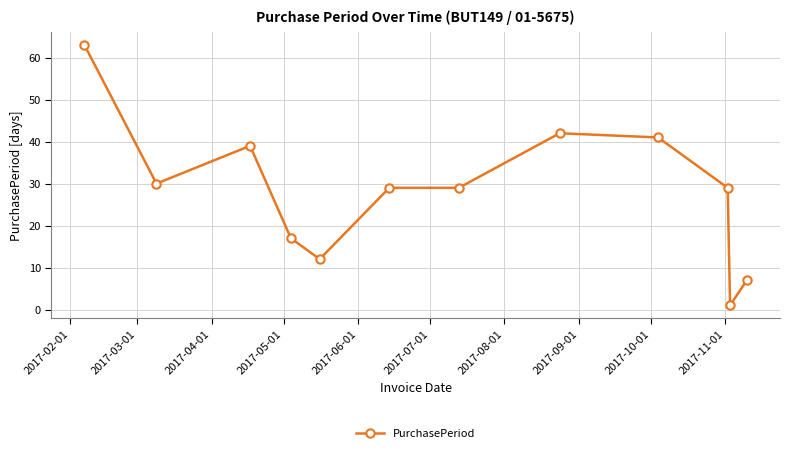

What is the difference between the maximum and minimum values?

62